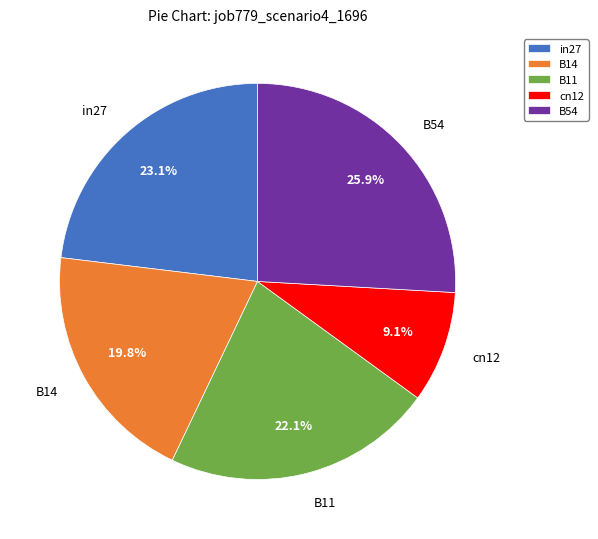

True or false: B14 accounts for 20% of the total.

True